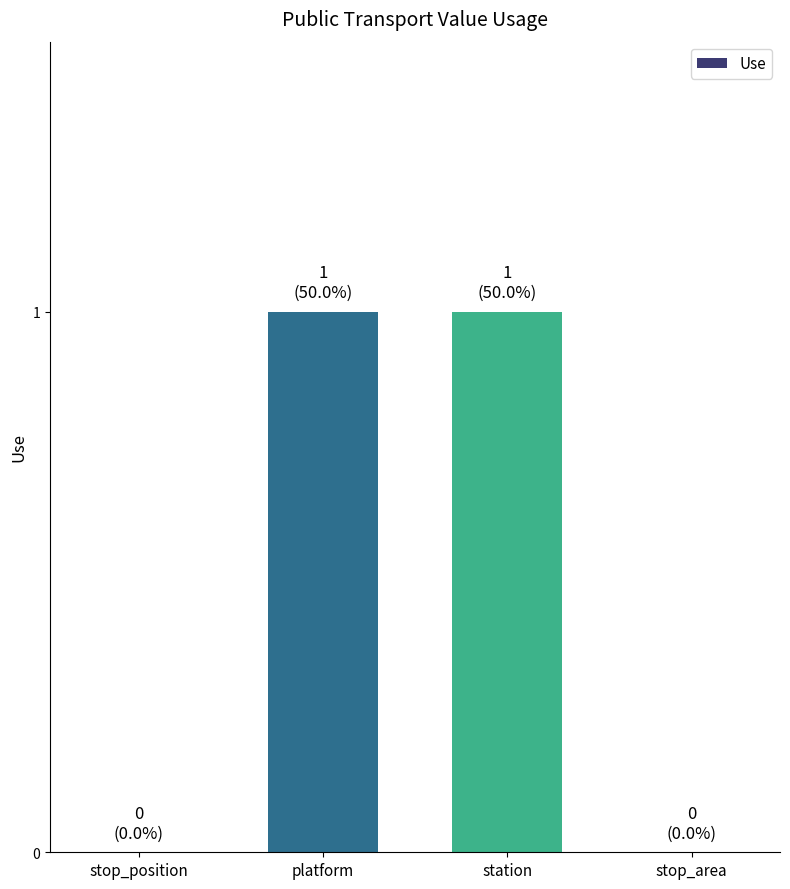

The chart shows a value of 0 at stop_area. True or false?

True